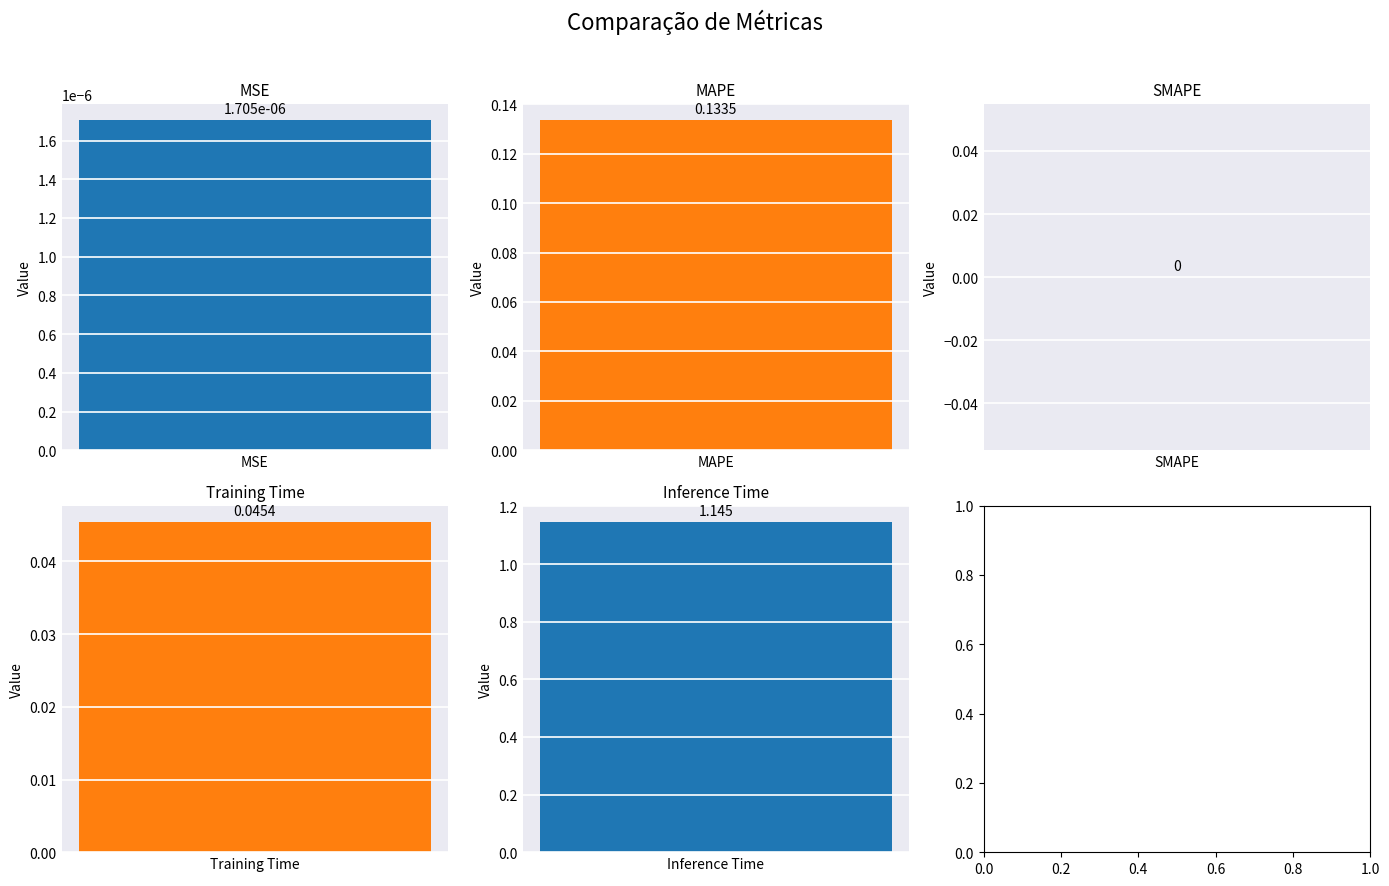

Which has a higher value, MAPE or Inference Time?

Inference Time